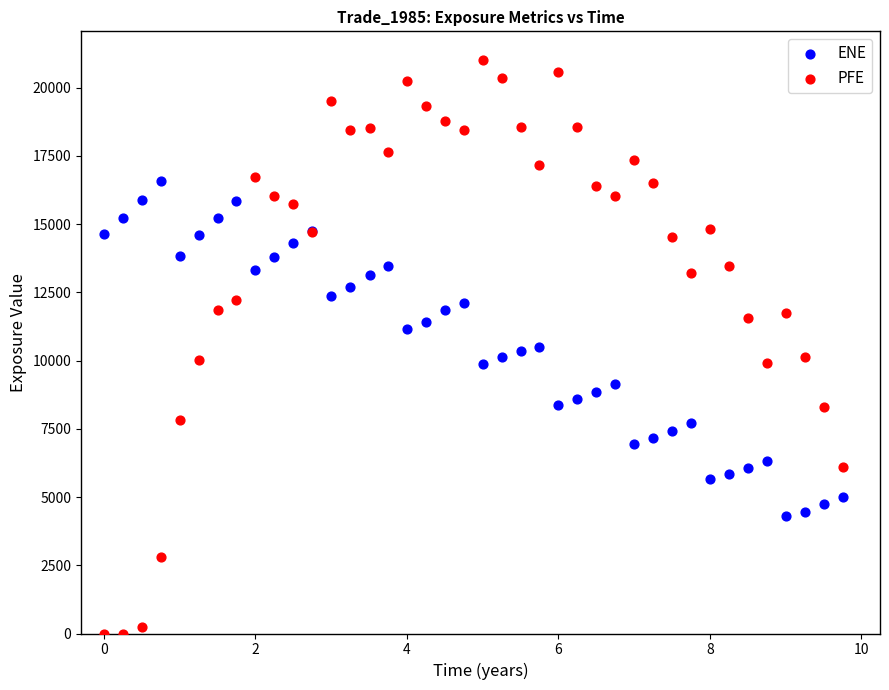

Which series reaches the minimum Y coordinate?

PFE